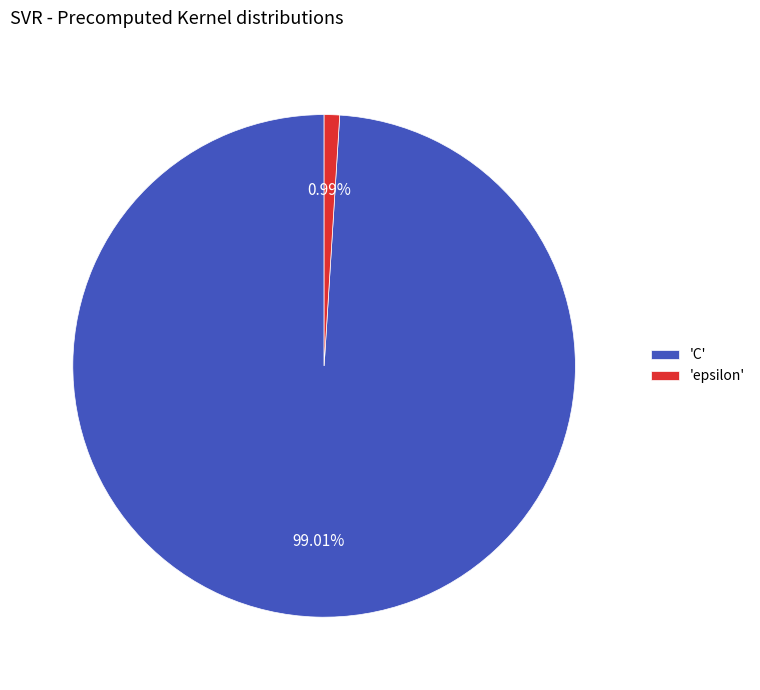

To the nearest percent, what is the average slice percentage?

50%